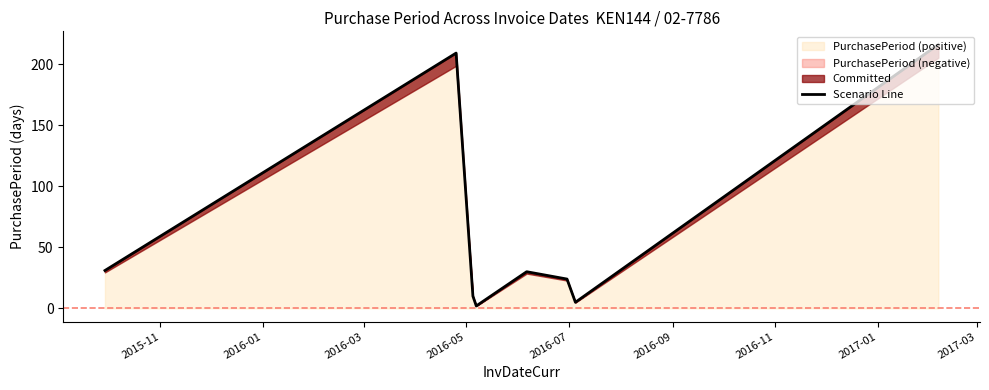

Does the chart display data point markers on the line(s)?

No